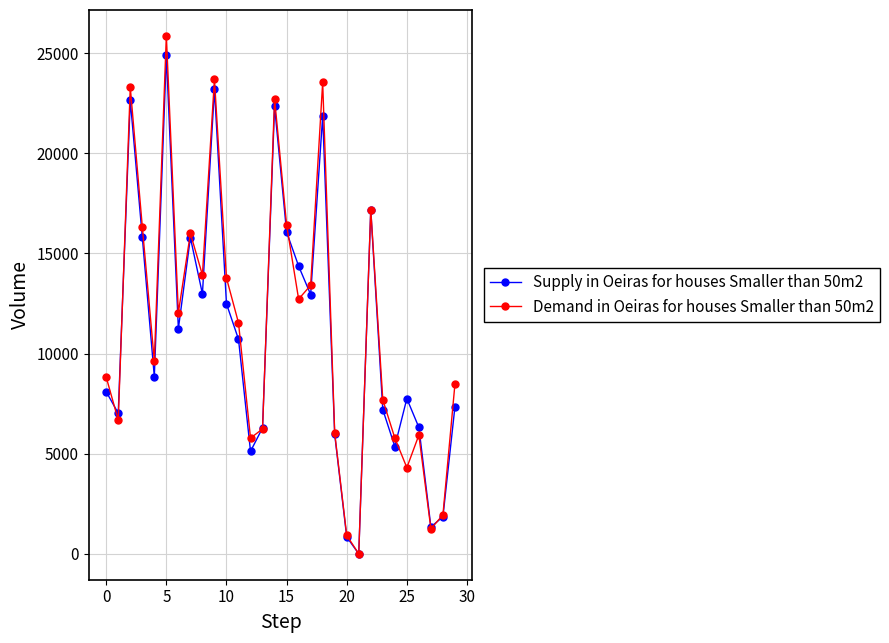

What is the value of the Demand in Oeiras for houses Smaller than 50m2 point at the 9th from the left?

13919.8